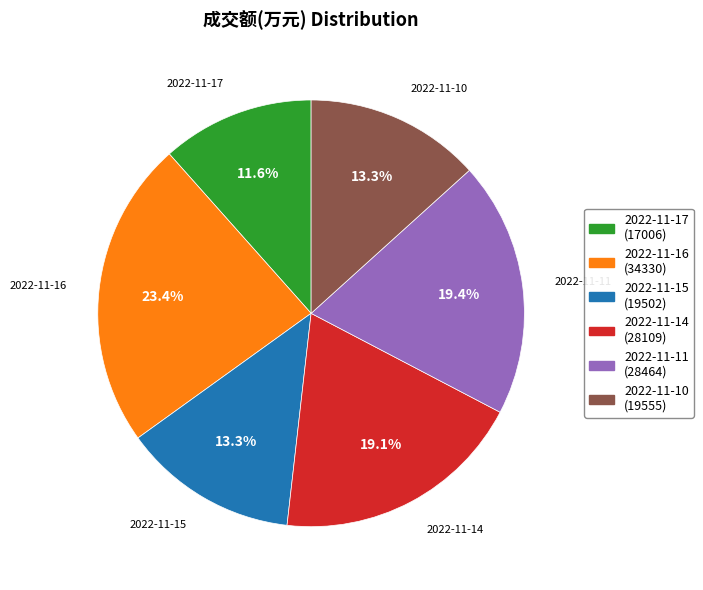

What percentage do 2022-11-17 (17006) and 2022-11-10 (19555) together represent?

24.9%